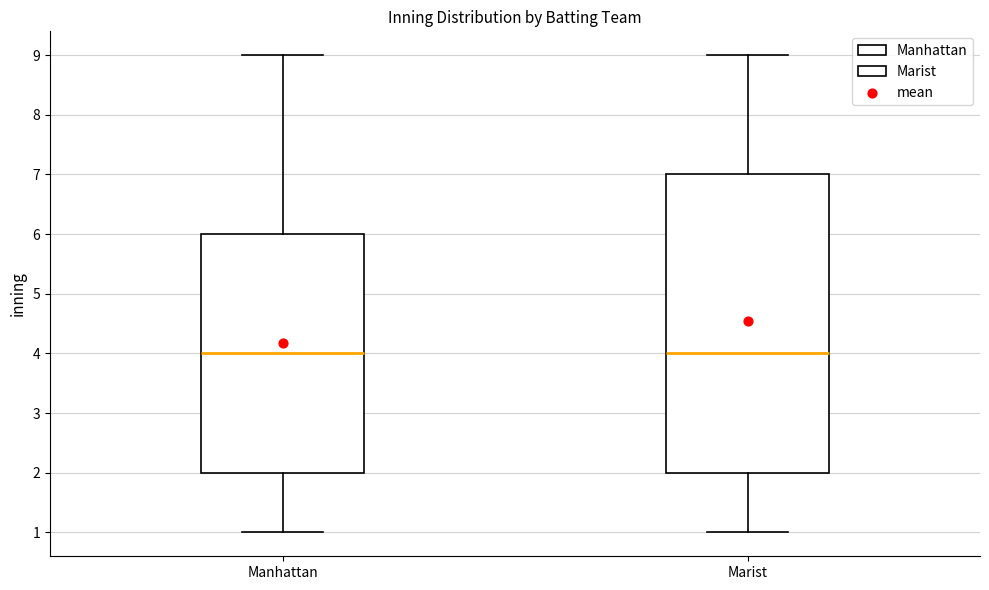

Which box is the tallest, from its lower edge to its upper edge?

Marist